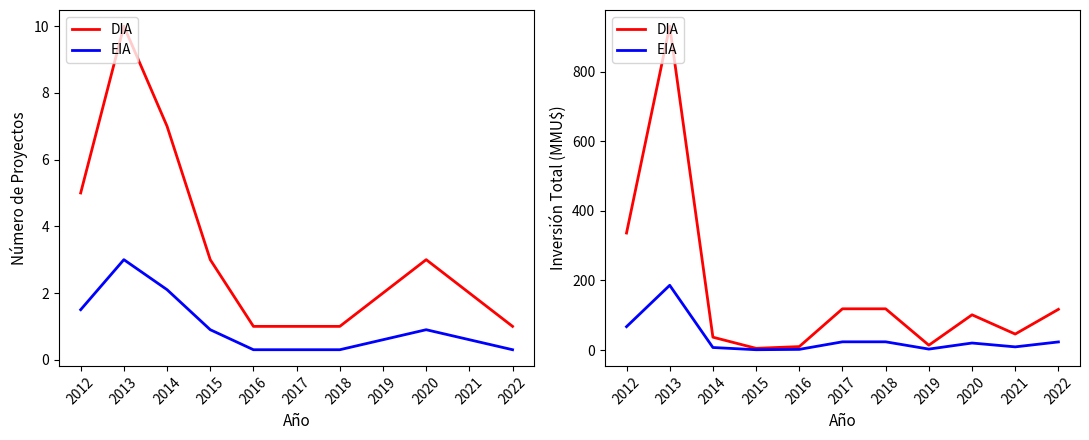

Rank the series at 2021 from lowest to highest value.

EIA, DIA